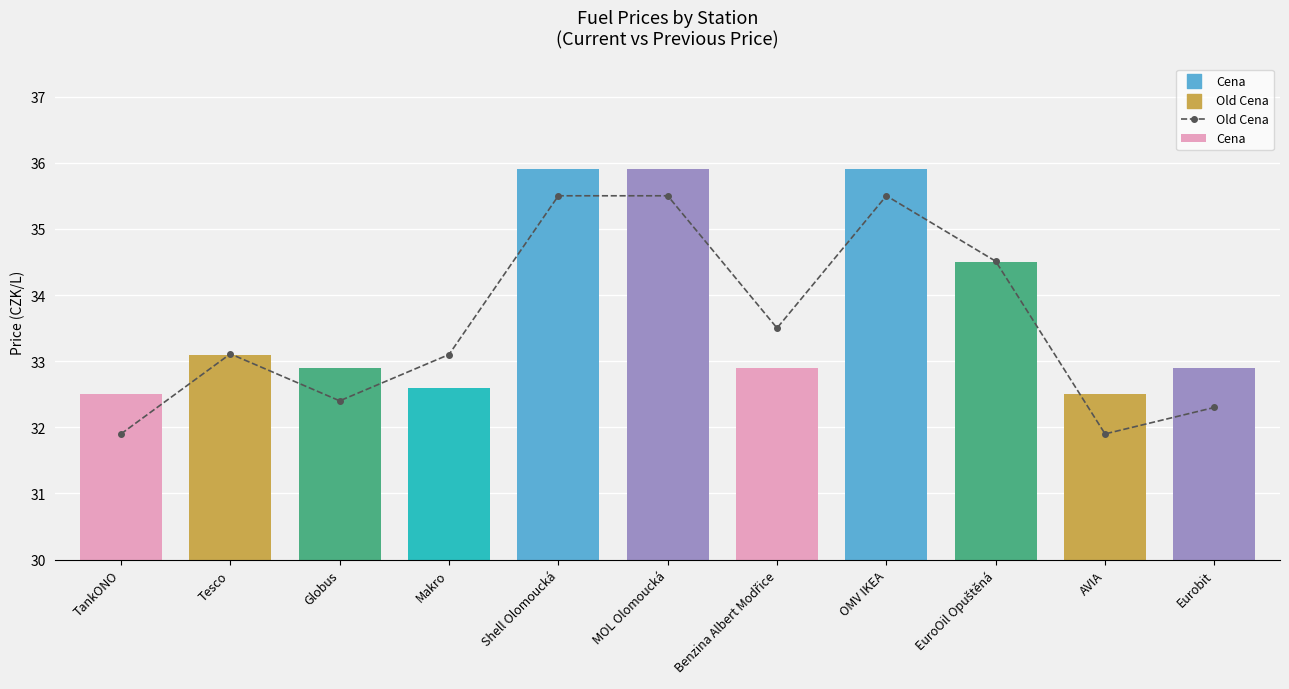

Which series has the largest total across all categories?

Cena